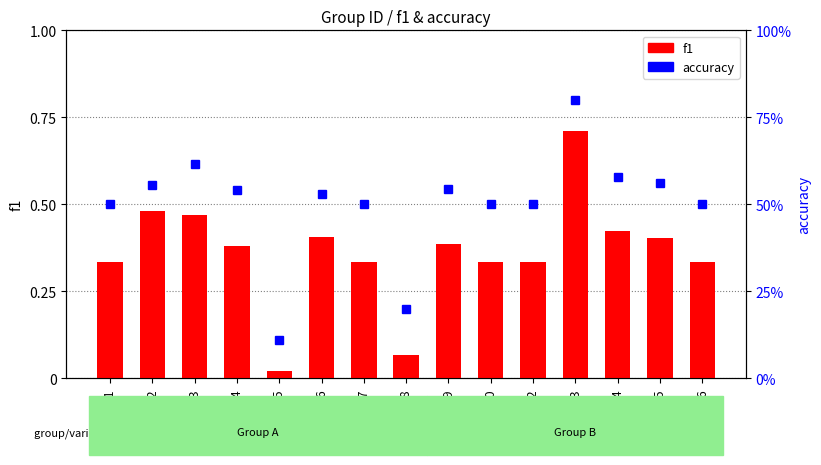

How many data points does each series have?

15